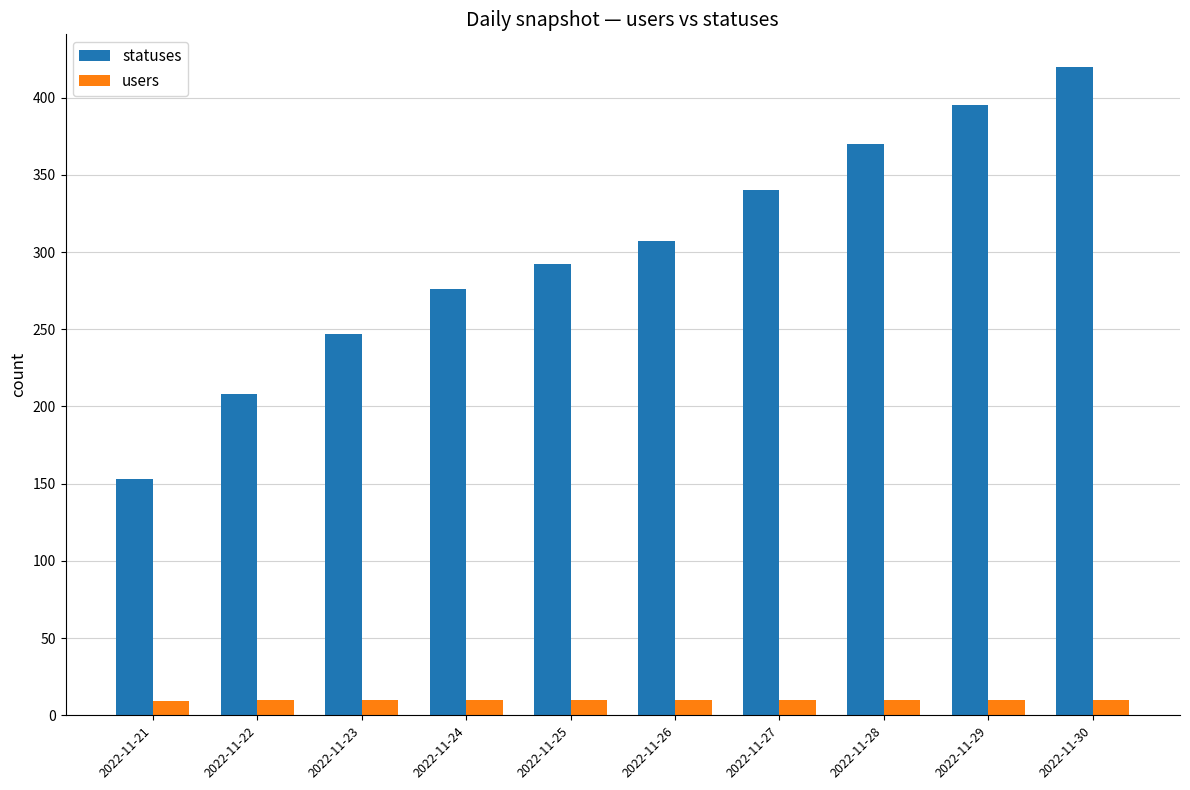

At which category does the chart reach its peak across all series?

2022-11-30